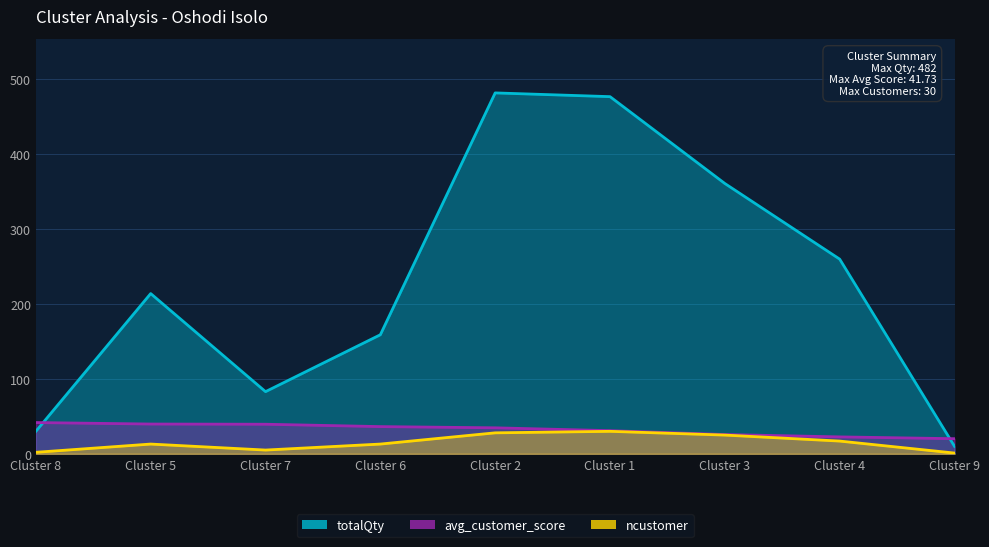

How many data points in ncustomer are less than 13?

3